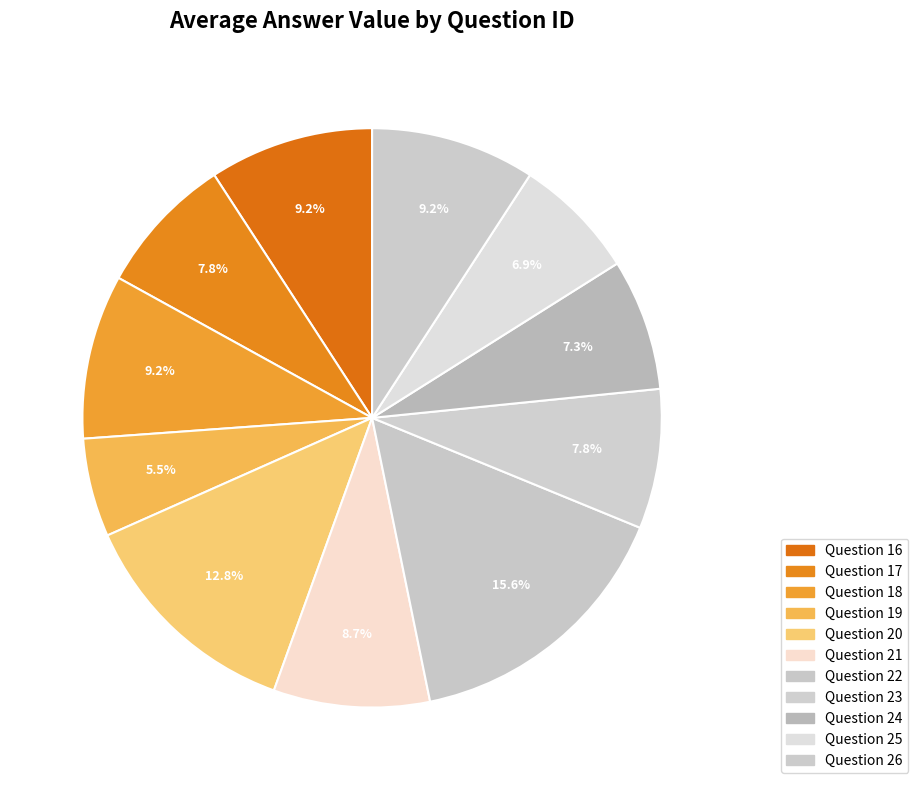

How many slices are in this pie chart?

11